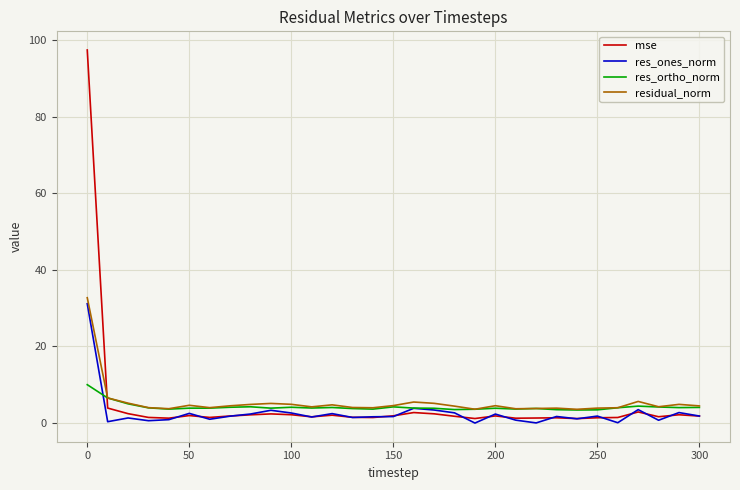

What is the maximum value shown in the chart?

97.4